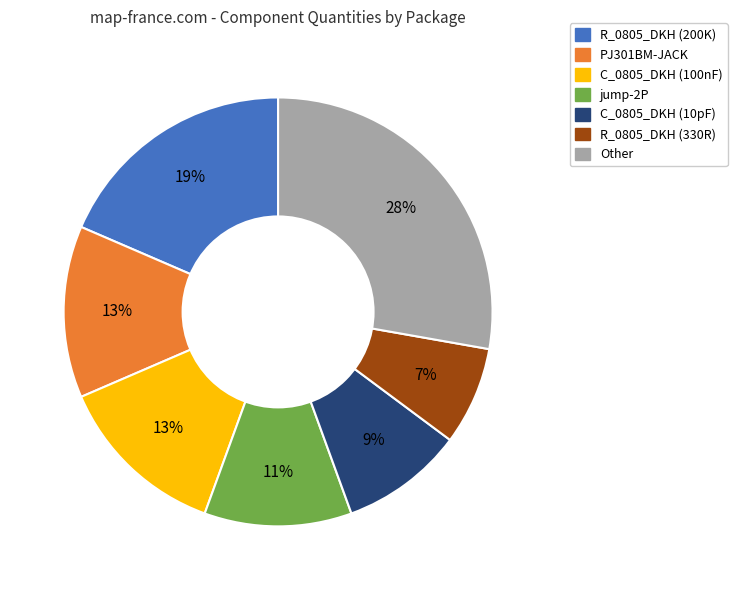

Is there any slice that represents more than half of the pie?

No